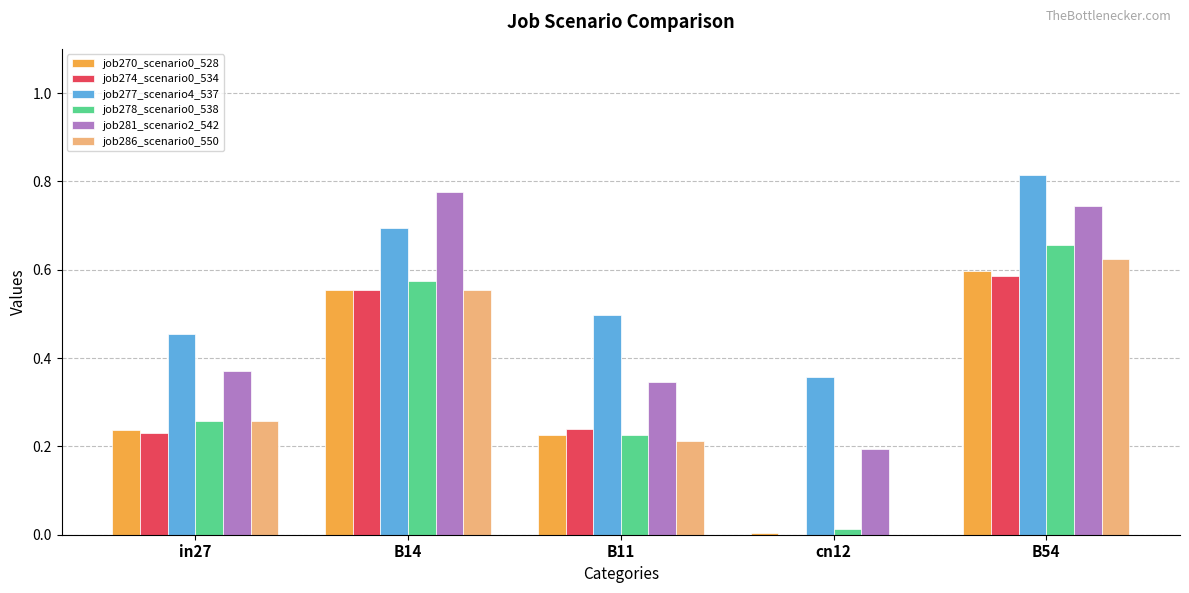

Is the value of job277_scenario4_537 at B14 greater than the value of job270_scenario0_528 at B14?

Yes